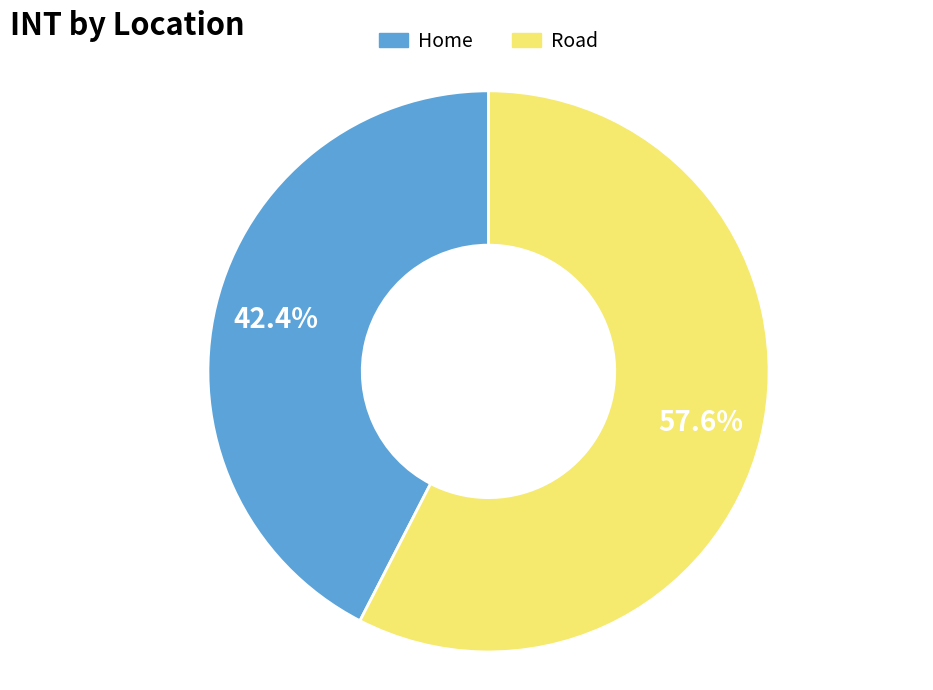

To the nearest percent, what percentage of the pie is Home?

42%